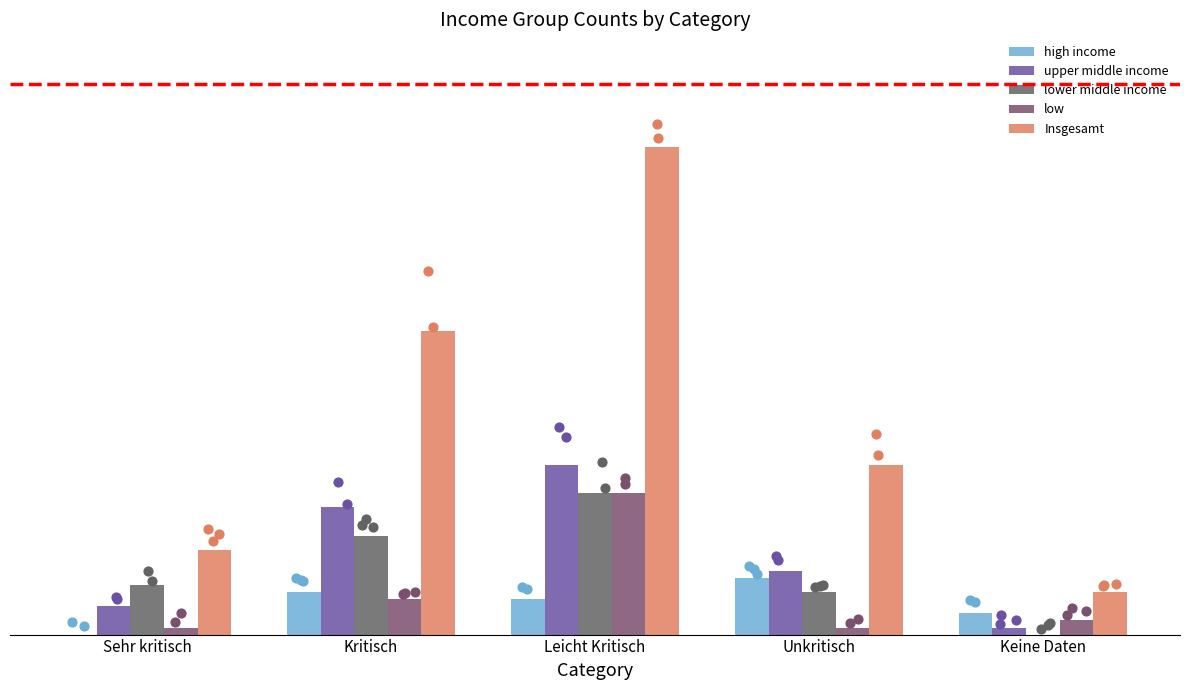

What are all the series names shown in the legend?

high income, upper middle income, lower middle income, low, Insgesamt